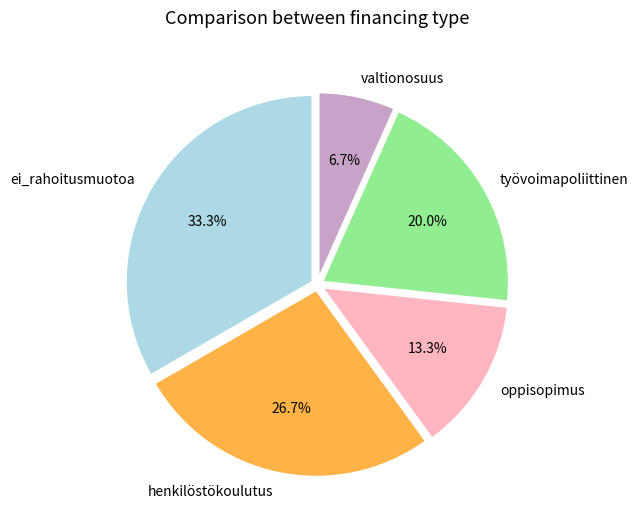

Which has a higher value, henkilöstökoulutus or valtionosuus?

henkilöstökoulutus